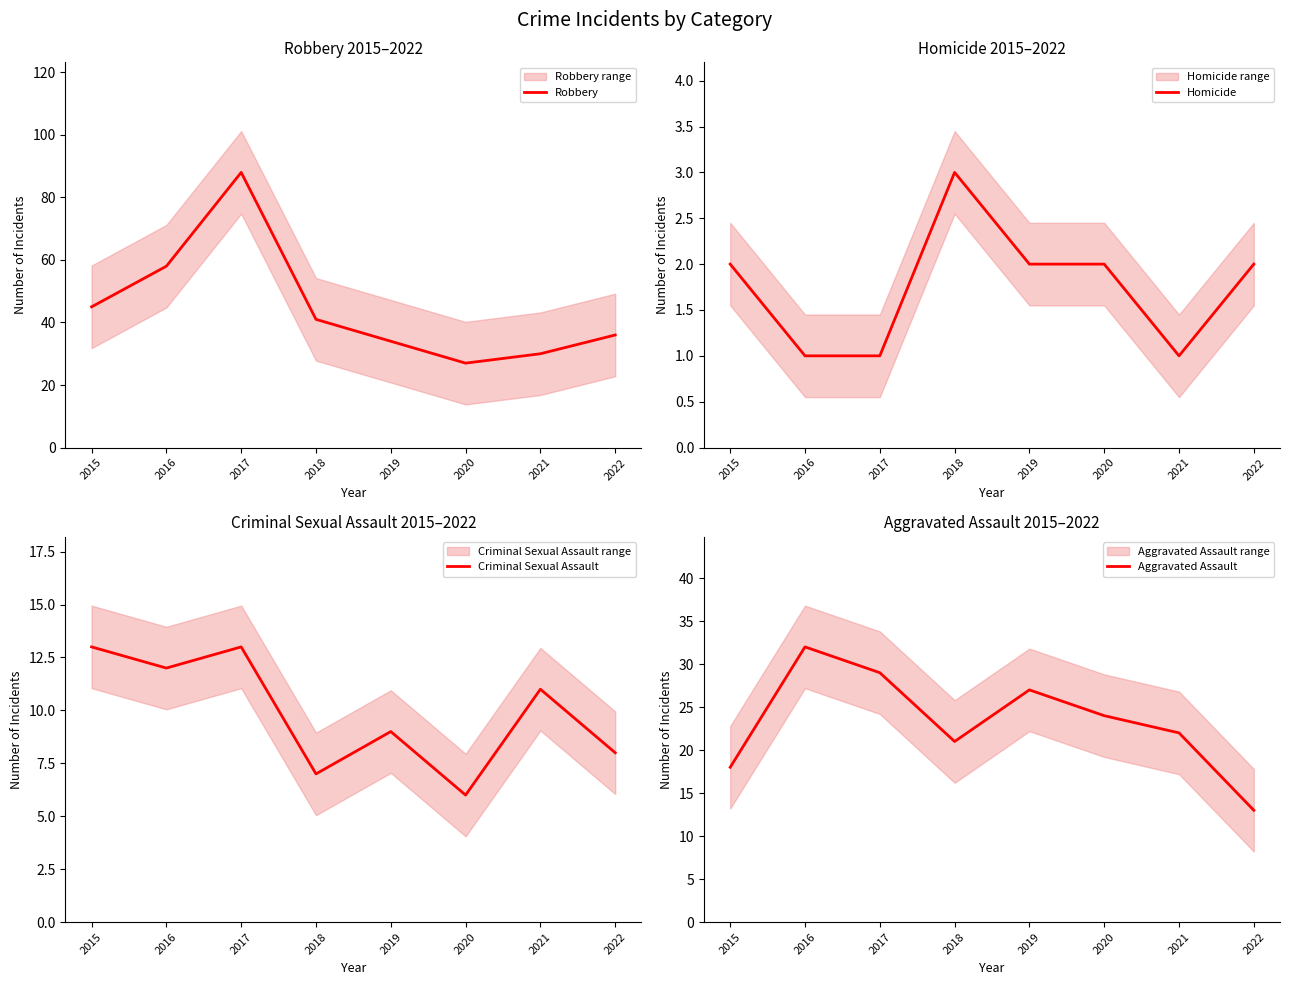

What is the sum of all Criminal Sexual Assault values?

79